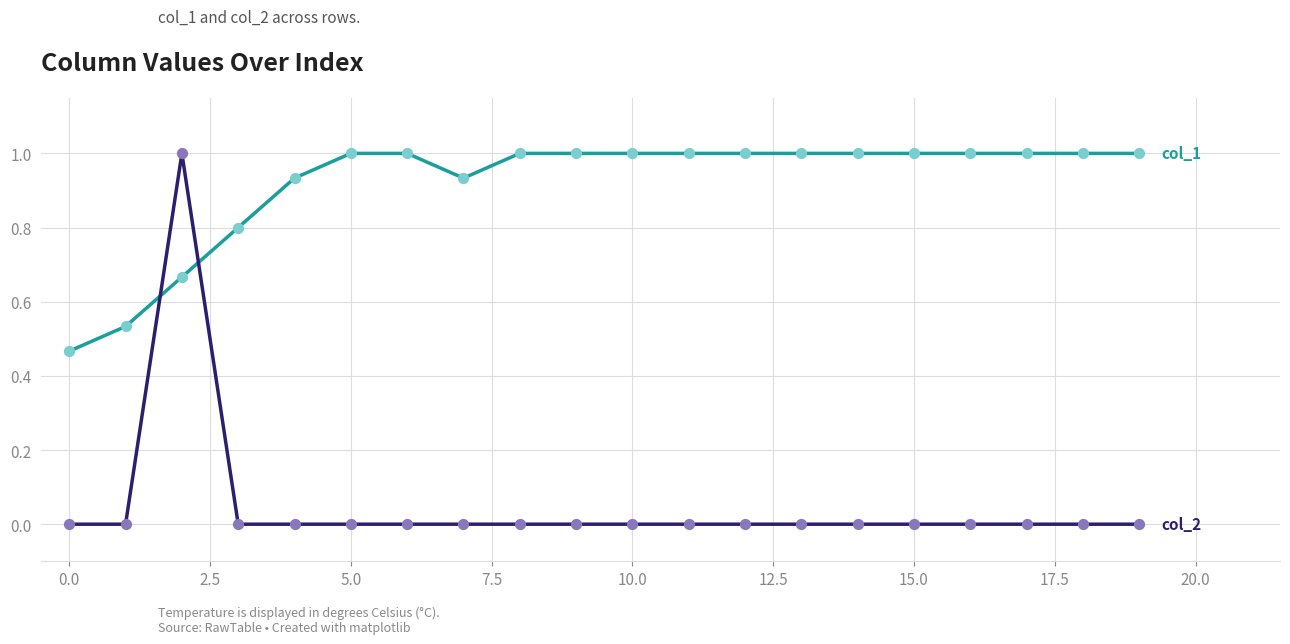

What is the maximum value shown in the chart?

1.0